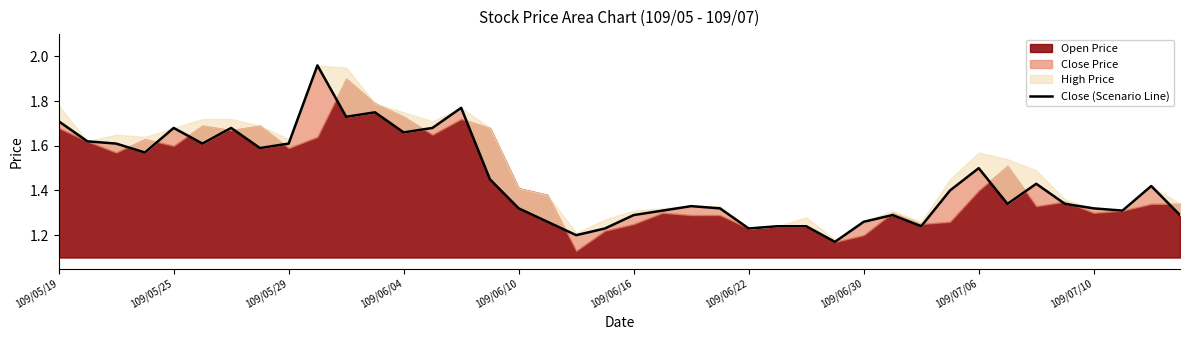

The chart shows a value of 0.6 at 25. True or false?

False